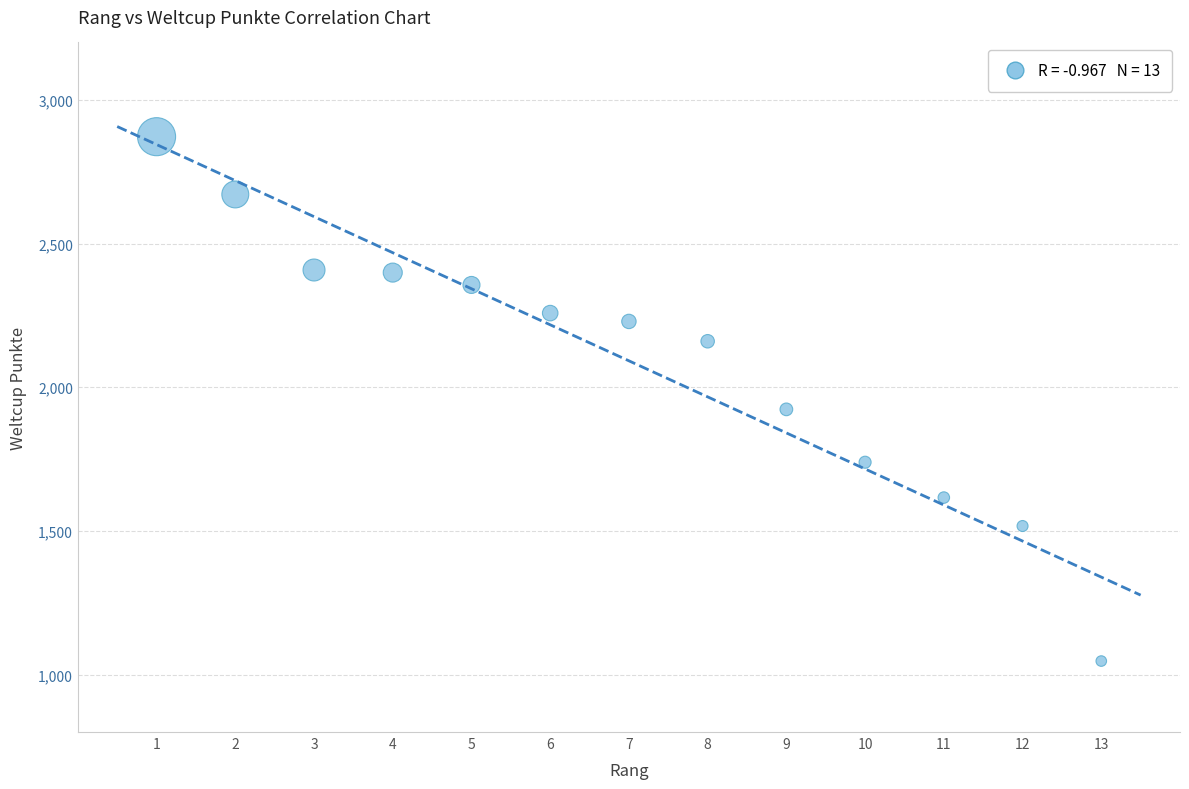

What is the range of Y values (max minus min)?

1825